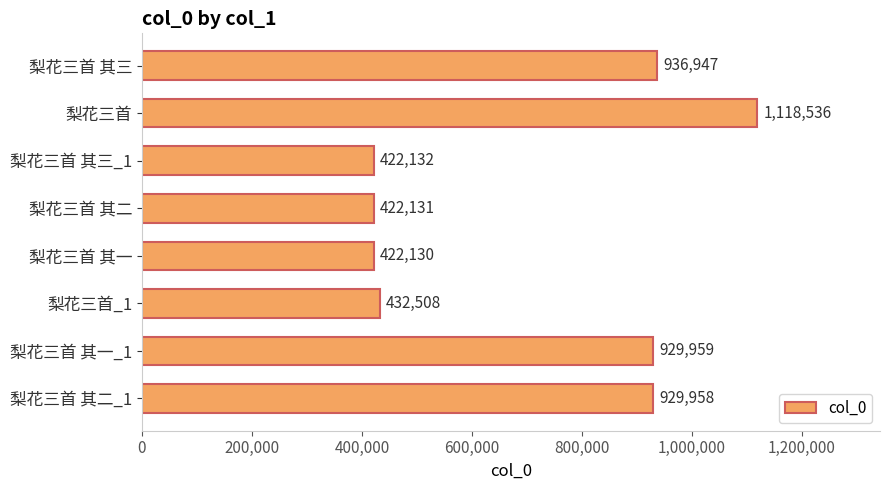

Are the bars grouped side by side (vs. stacked)?

No